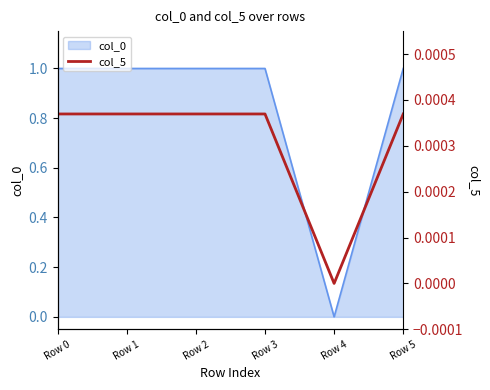

Is it true that col_0 equals 1.0 at Row 2?

True